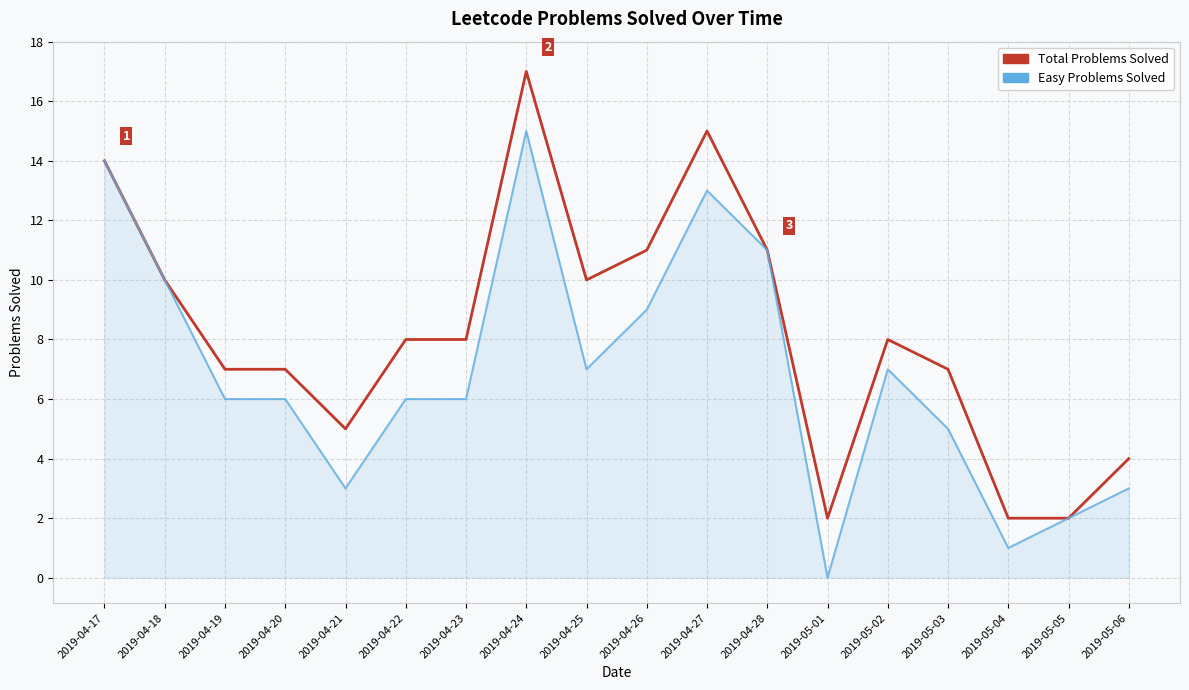

Rank the series at 2019-04-19 from highest to lowest value.

Total Problems Solved, Easy Problems Solved